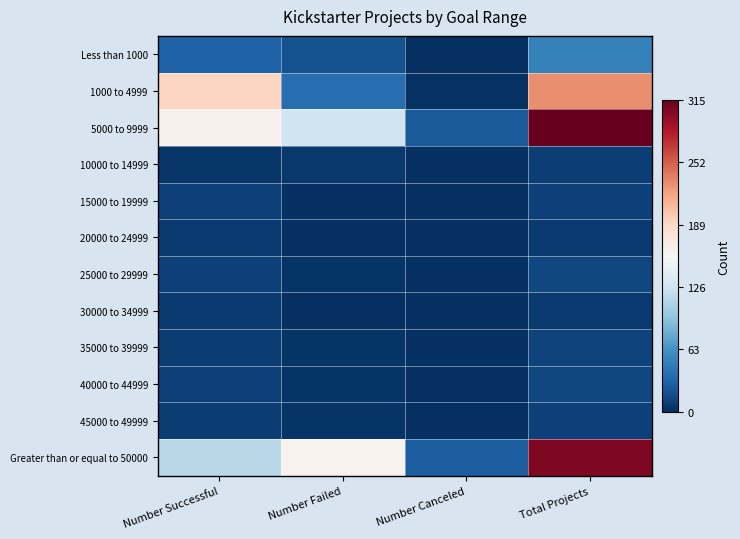

Reading left to right, list all the values displayed in this chart.

Less than 1000: Number Successful=30	Number Failed=20	Number Canceled=1	Total Projects=51
1000 to 4999: Number Successful=191	Number Failed=38	Number Canceled=2	Total Projects=231
5000 to 9999: Number Successful=164	Number Failed=126	Number Canceled=25	Total Projects=315
10000 to 14999: Number Successful=4	Number Failed=5	Number Canceled=0	Total Projects=9
15000 to 19999: Number Successful=10	Number Failed=0	Number Canceled=0	Total Projects=10
20000 to 24999: Number Successful=7	Number Failed=0	Number Canceled=0	Total Projects=7
25000 to 29999: Number Successful=11	Number Failed=3	Number Canceled=0	Total Projects=14
30000 to 34999: Number Successful=7	Number Failed=0	Number Canceled=0	Total Projects=7
35000 to 39999: Number Successful=8	Number Failed=3	Number Canceled=1	Total Projects=12
40000 to 44999: Number Successful=11	Number Failed=3	Number Canceled=0	Total Projects=14
45000 to 49999: Number Successful=8	Number Failed=3	Number Canceled=0	Total Projects=11
Greater than or equal to 50000: Number Successful=114	Number Failed=163	Number Canceled=28	Total Projects=305